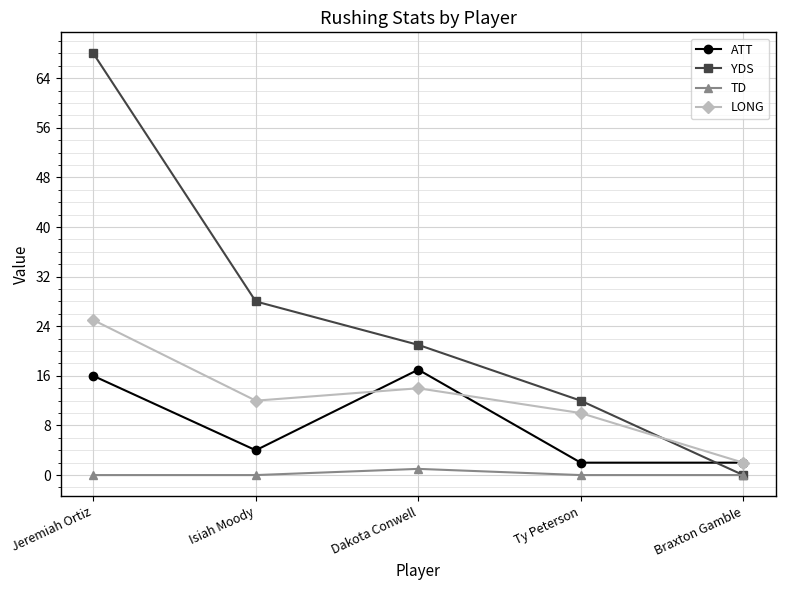

At which category does TD reach its first local peak?

Dakota Conwell